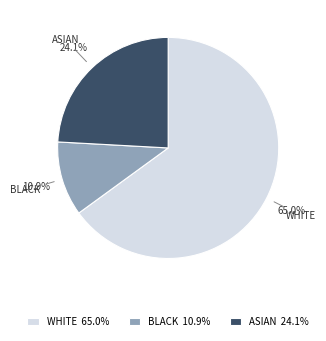

What percentage do BLACK and WHITE together represent?

75.9%